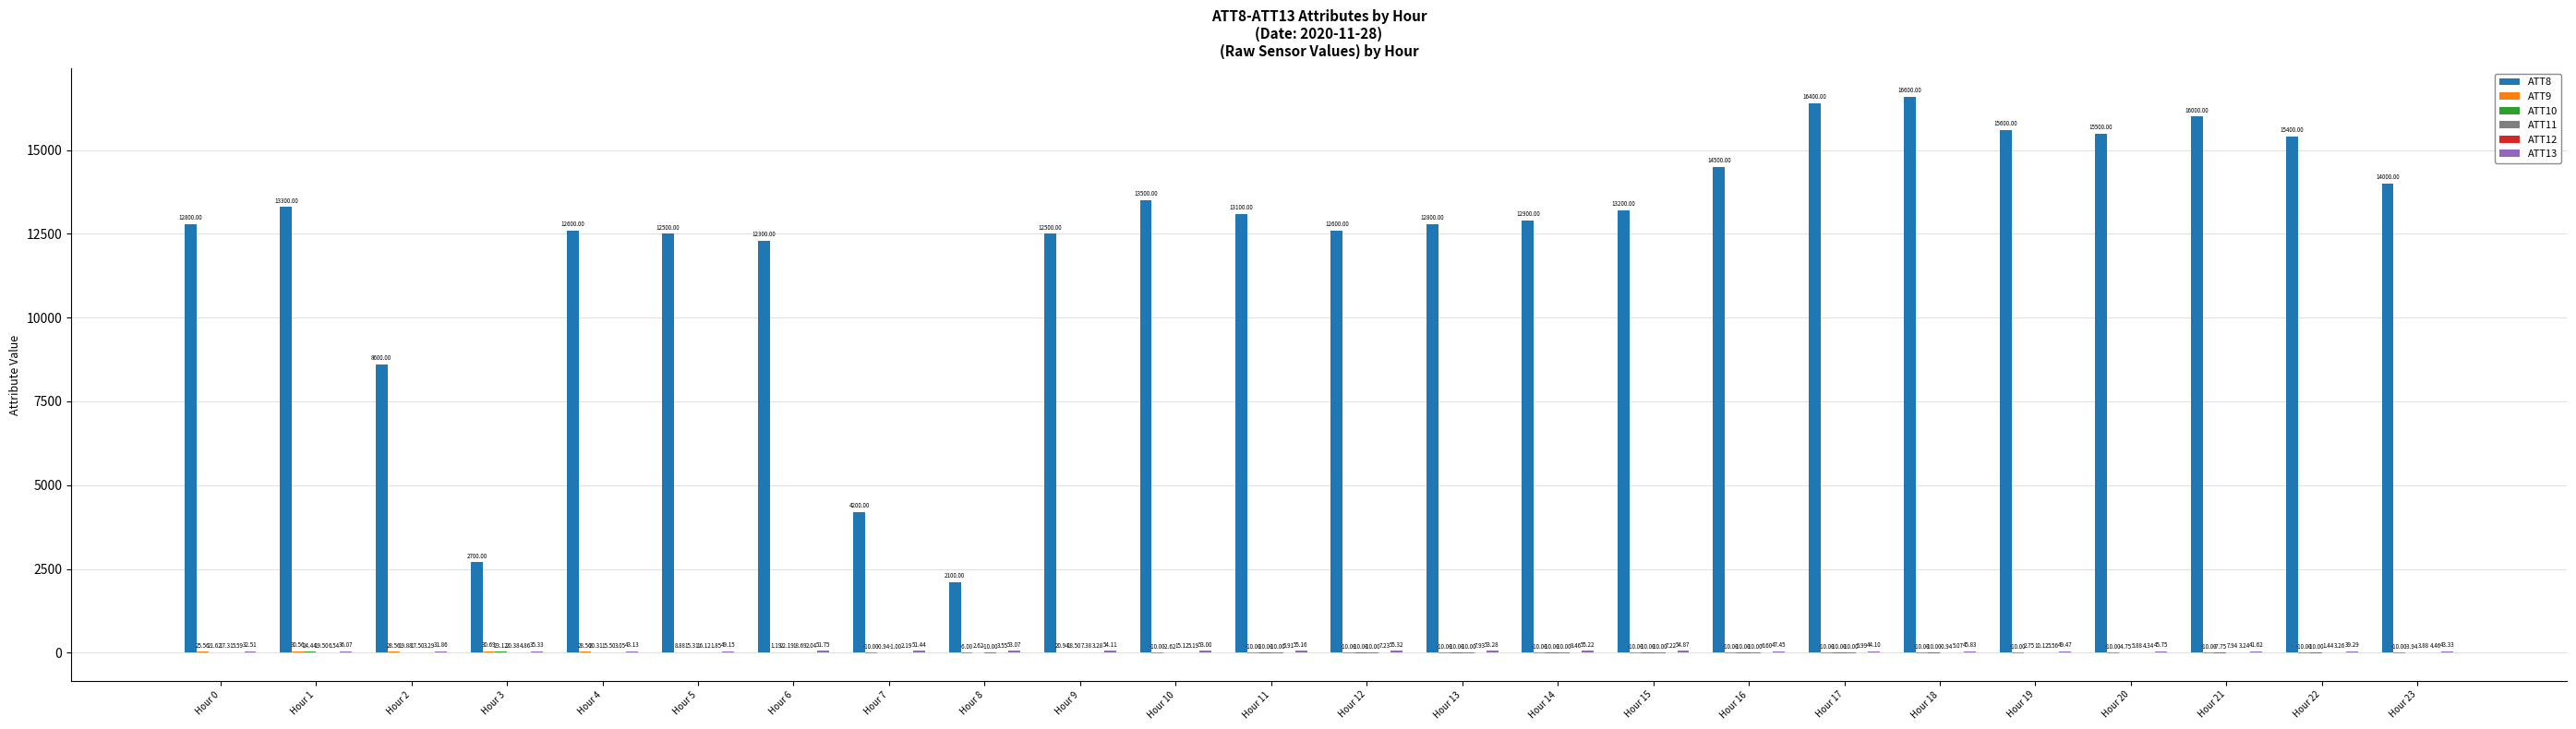

What is the total value across all series at Hour 2?

8701.1